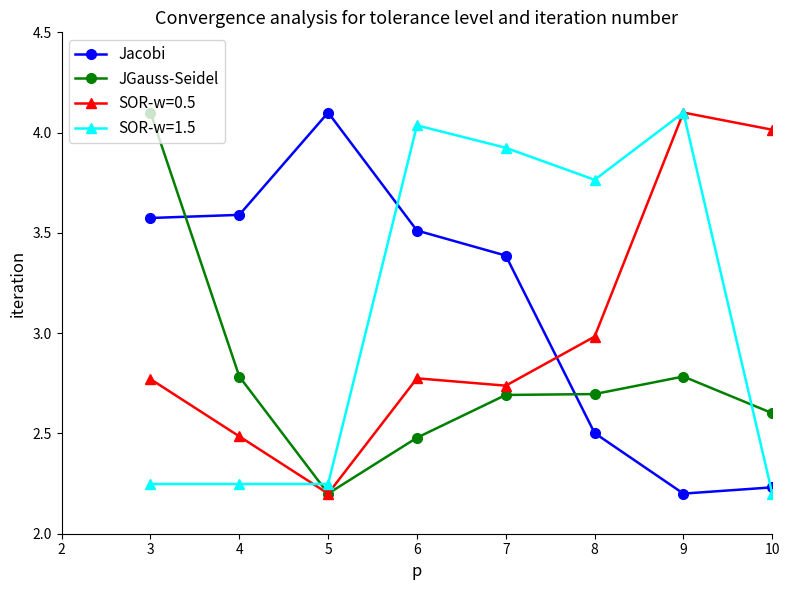

True or false: JGauss-Seidel and Jacobi intersect in this chart.

True